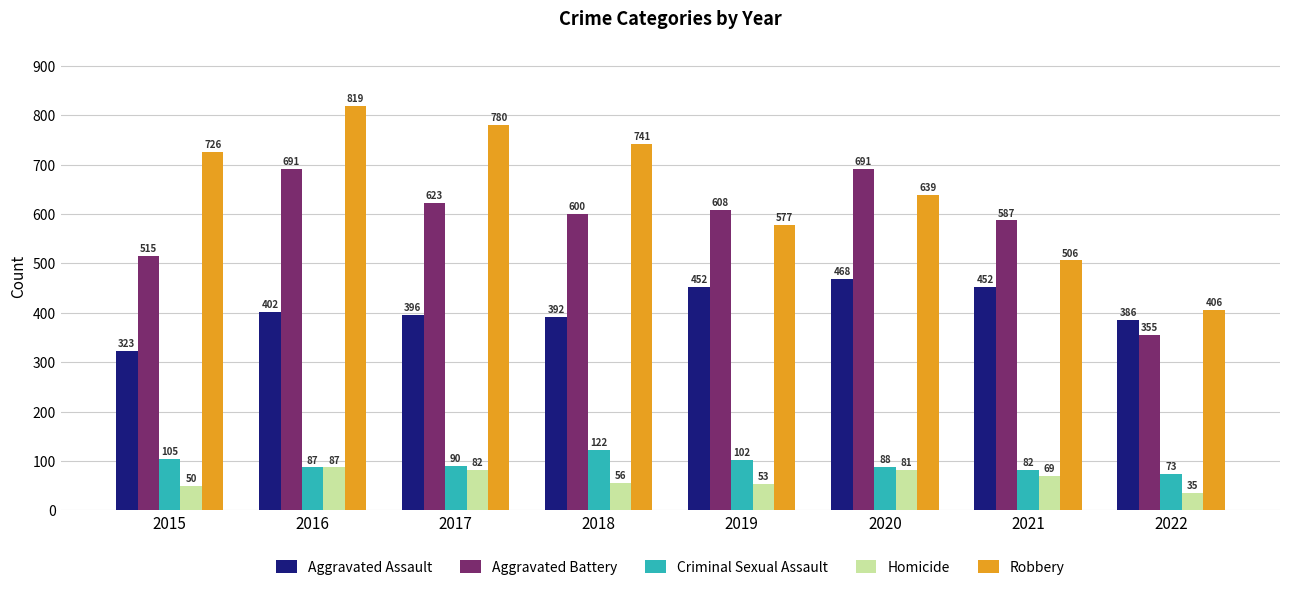

At which category is the sum across all series the highest?

2016